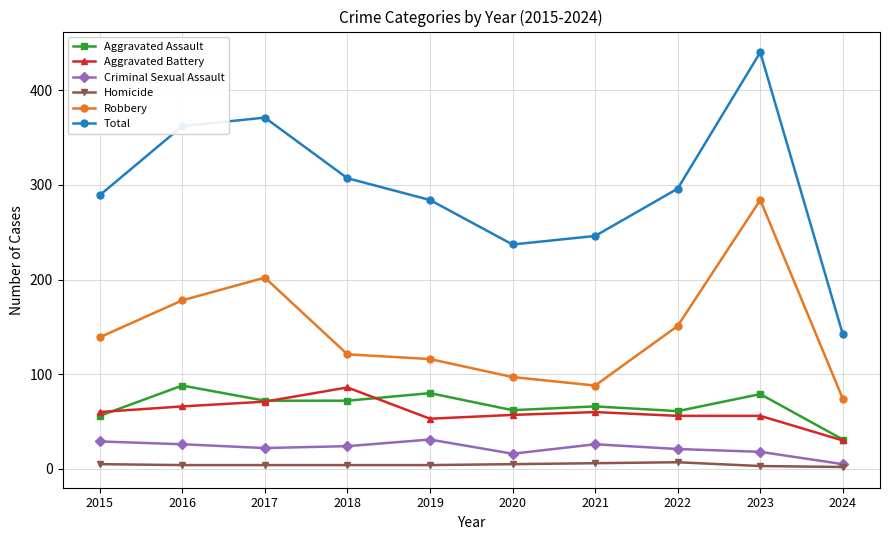

At how many categories does at least one series exceed 207?

9